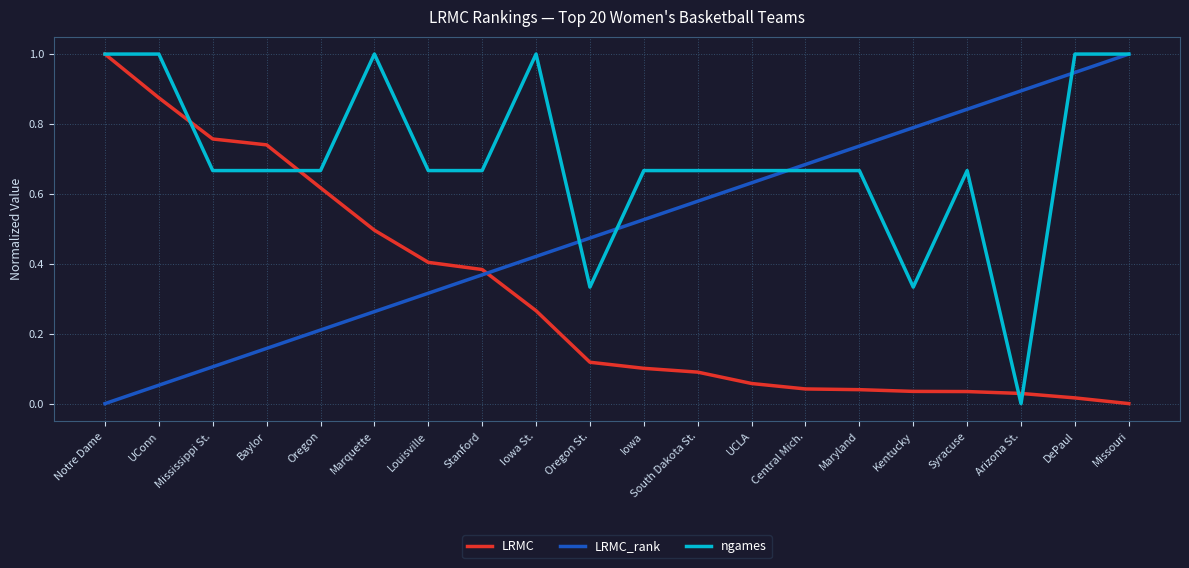

What is the difference between the highest and lowest values at Missouri?

1.0